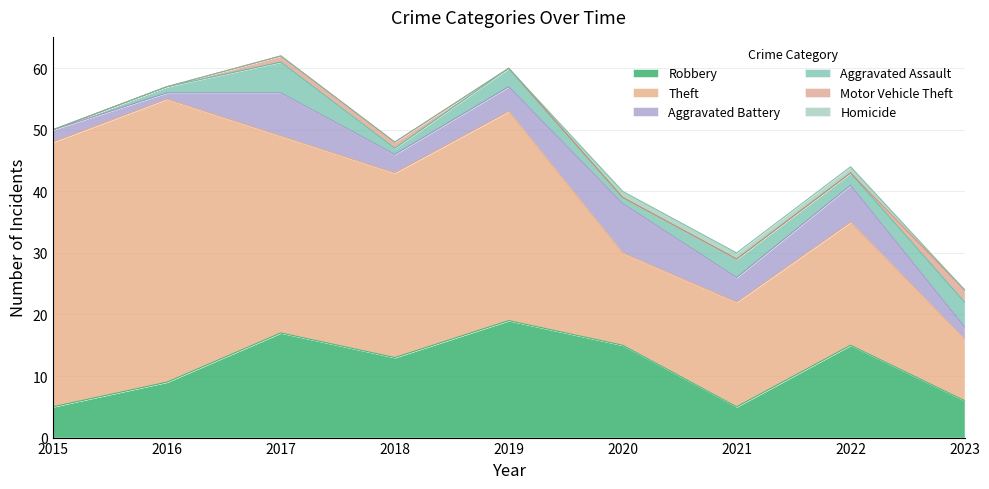

Reading right to left, list all the values displayed in this chart.

Robbery: 2023=6	2022=15	2021=5	2020=15	2019=19	2018=13	2017=17	2016=9	2015=5
Theft: 2023=10	2022=20	2021=17	2020=15	2019=34	2018=30	2017=32	2016=46	2015=43
Aggravated Battery: 2023=2	2022=6	2021=4	2020=8	2019=4	2018=3	2017=7	2016=1	2015=2
Aggravated Assault: 2023=4	2022=2	2021=3	2020=1	2019=3	2018=1	2017=5	2016=1	2015=0
Motor Vehicle Theft: 2023=2	2022=0	2021=0	2020=0	2019=0	2018=1	2017=1	2016=0	2015=0
Homicide: 2023=0	2022=1	2021=1	2020=1	2019=0	2018=0	2017=0	2016=0	2015=0